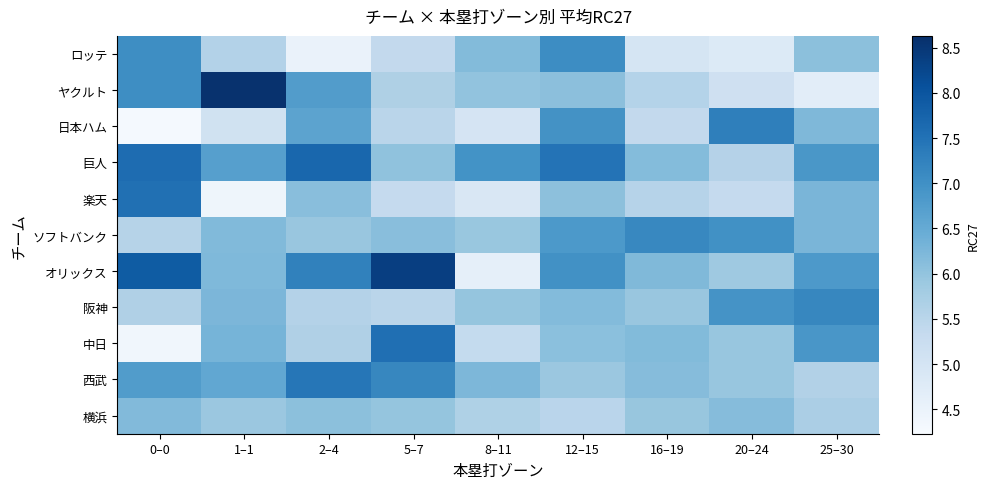

Reading right to left, what are all the values shown in this chart?

row_0: 25–30=6.0	20–24=4.6	16–19=4.8	12–15=7.1	8–11=6.1	5–7=5.3	2–4=4.5	1–1=5.5	0–0=7.1
row_1: 25–30=4.8	20–24=5.0	16–19=5.6	12–15=5.9	8–11=5.9	5–7=5.8	2–4=6.9	1–1=8.6	0–0=7.1
row_2: 25–30=6.2	20–24=7.4	16–19=5.3	12–15=7.1	8–11=5.1	5–7=5.4	2–4=6.4	1–1=5.0	0–0=4.4
row_3: 25–30=7.0	20–24=5.3	16–19=6.0	12–15=7.3	8–11=6.9	5–7=5.8	2–4=7.6	1–1=6.6	0–0=7.4
row_4: 25–30=6.2	20–24=5.3	16–19=5.5	12–15=6.2	8–11=4.8	5–7=5.2	2–4=6.1	1–1=4.3	0–0=7.7
row_5: 25–30=6.4	20–24=7.1	16–19=7.0	12–15=6.8	8–11=6.0	5–7=6.1	2–4=5.9	1–1=6.1	0–0=5.7
row_6: 25–30=6.9	20–24=5.8	16–19=6.0	12–15=7.0	8–11=4.6	5–7=8.2	2–4=7.4	1–1=6.4	0–0=8.0
row_7: 25–30=7.0	20–24=7.1	16–19=6.0	12–15=6.2	8–11=5.8	5–7=5.6	2–4=5.5	1–1=6.3	0–0=5.6
row_8: 25–30=6.9	20–24=6.1	16–19=6.2	12–15=6.1	8–11=5.2	5–7=7.4	2–4=5.8	1–1=6.1	0–0=4.2
row_9: 25–30=5.5	20–24=6.0	16–19=6.2	12–15=5.8	8–11=6.4	5–7=6.9	2–4=7.3	1–1=6.4	0–0=6.5
row_10: 25–30=5.9	20–24=6.0	16–19=5.9	12–15=5.6	8–11=5.7	5–7=6.1	2–4=5.9	1–1=5.7	0–0=6.3